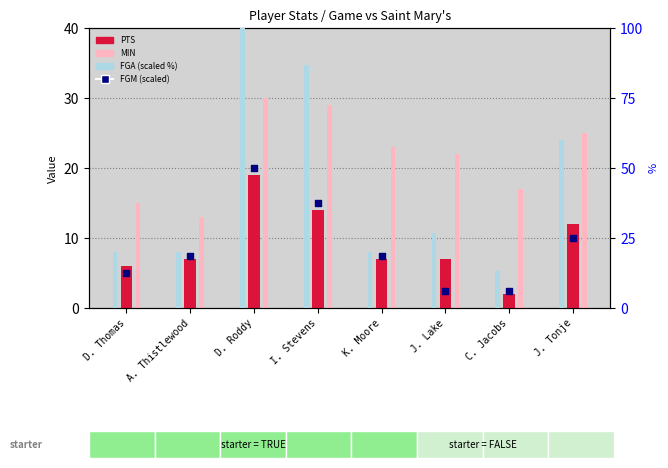

What are all the series names shown in the legend?

PTS, MIN, FGA (scaled %), FGM (scaled)